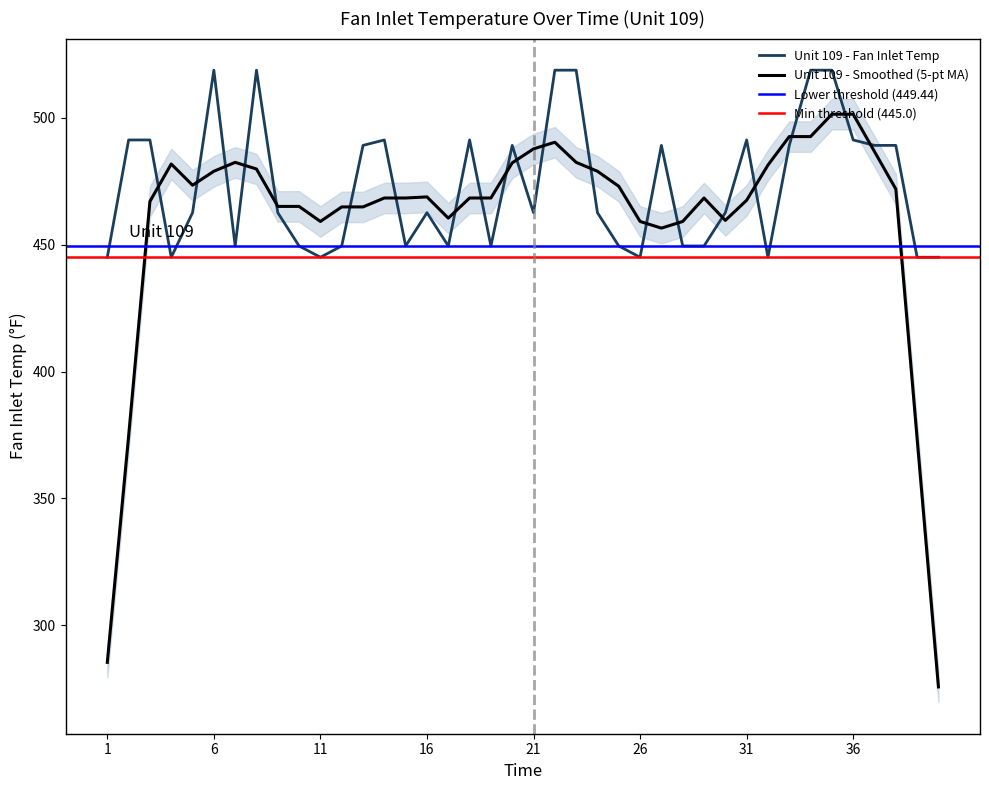

What is the value of the 25th point from the left?

449.4